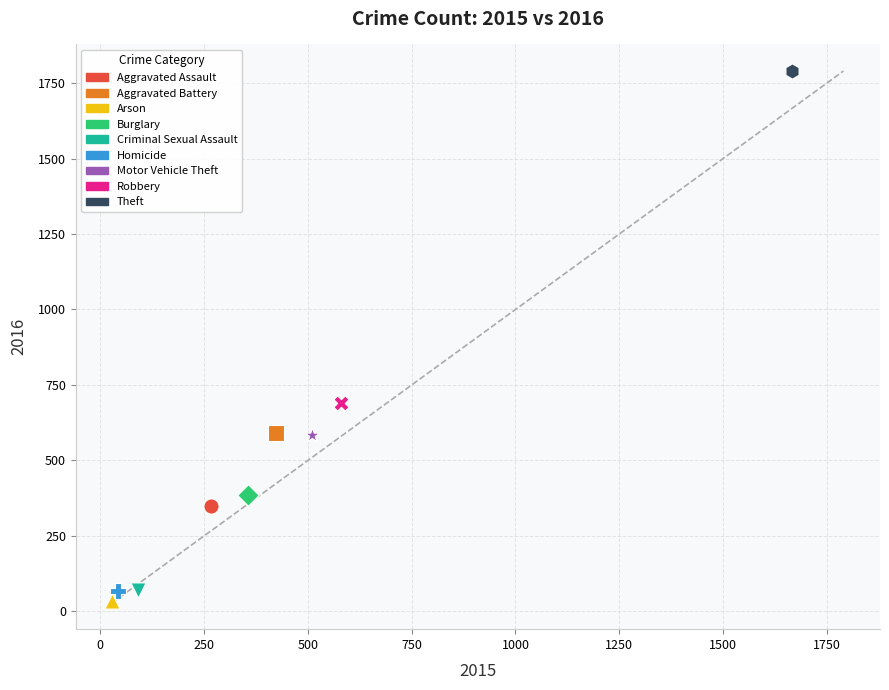

What are all the series names shown in the legend?

Aggravated Assault, Aggravated Battery, Arson, Burglary, Criminal Sexual Assault, Homicide, Motor Vehicle Theft, Robbery, Theft